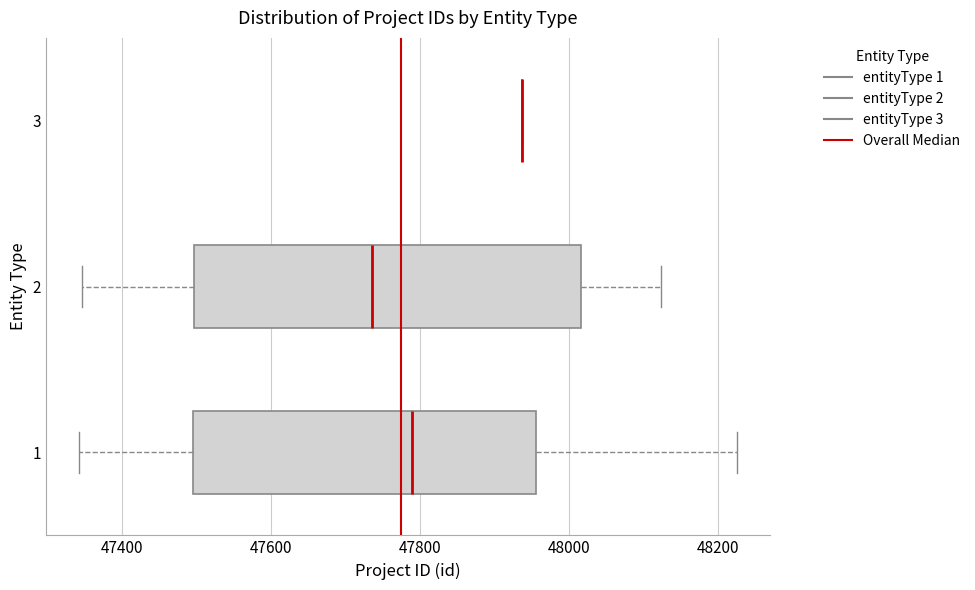

Reading bottom to top, transcribe this box plot: for each box, give where its median line is, the range the box spans, and where its two whiskers end, as read against the x-axis. The values are not printed on the chart, so give them approximately, as read against the axis.

1: median 47780, box 47500 to 47960, whiskers 47340 to 48220
2: median 47740, box 47500 to 48020, whiskers 47340 to 48120
3: box collapsed to a line at 47940, whiskers 47940 to 47940